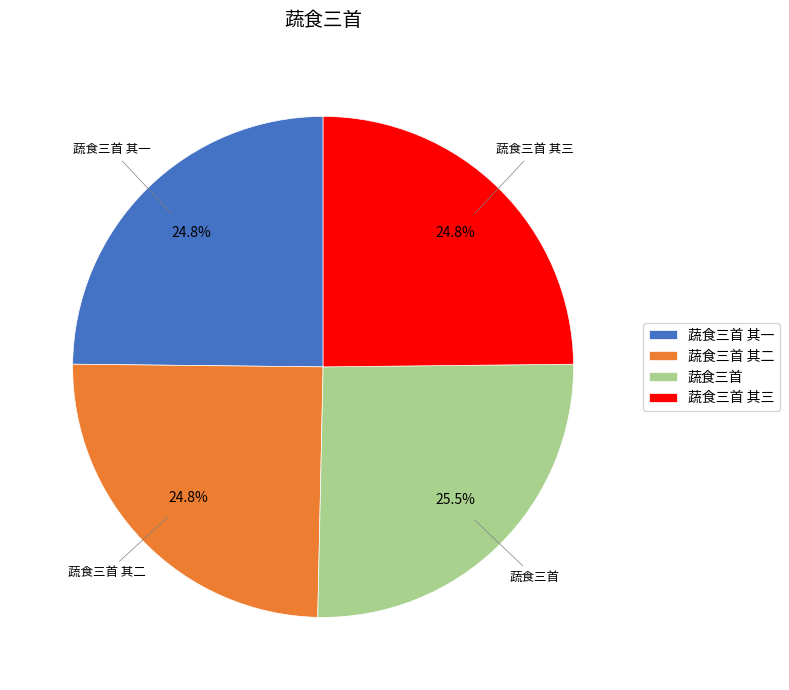

What portion of the pie excludes 蔬食三首 其一?

75.2%